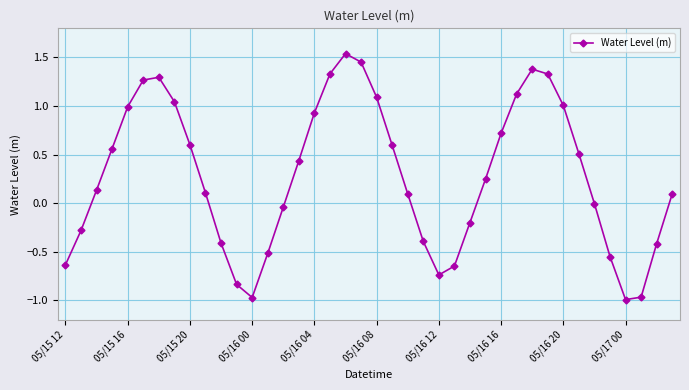

What is the difference between the maximum and second lowest values?

2.5